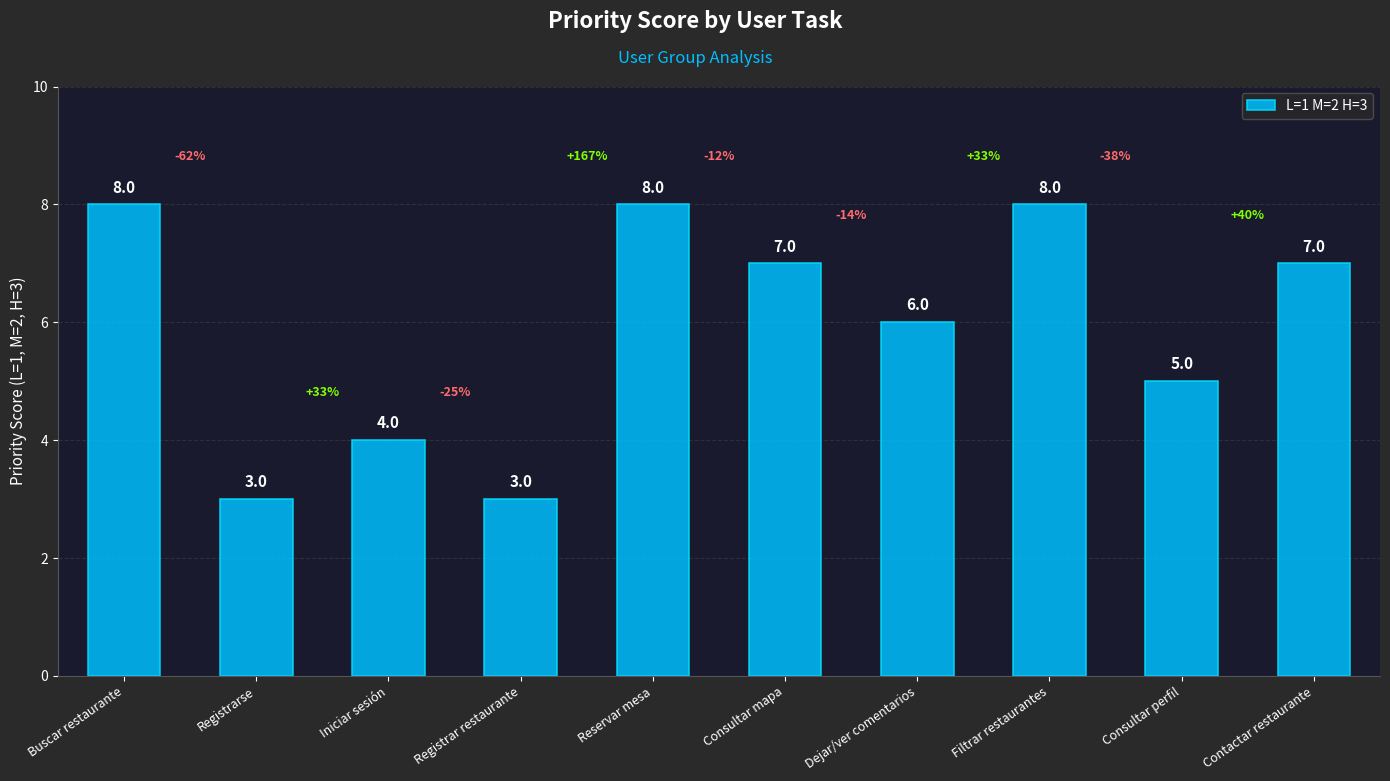

Reading left to right, list all the values displayed in this chart.

Buscar restaurante=8	Registrarse=3	Iniciar sesión=4	Registrar restaurante=3	Reservar mesa=8	Consultar mapa=7	Dejar/ver comentarios=6	Filtrar restaurantes=8	Consultar perfil=5	Contactar restaurante=7